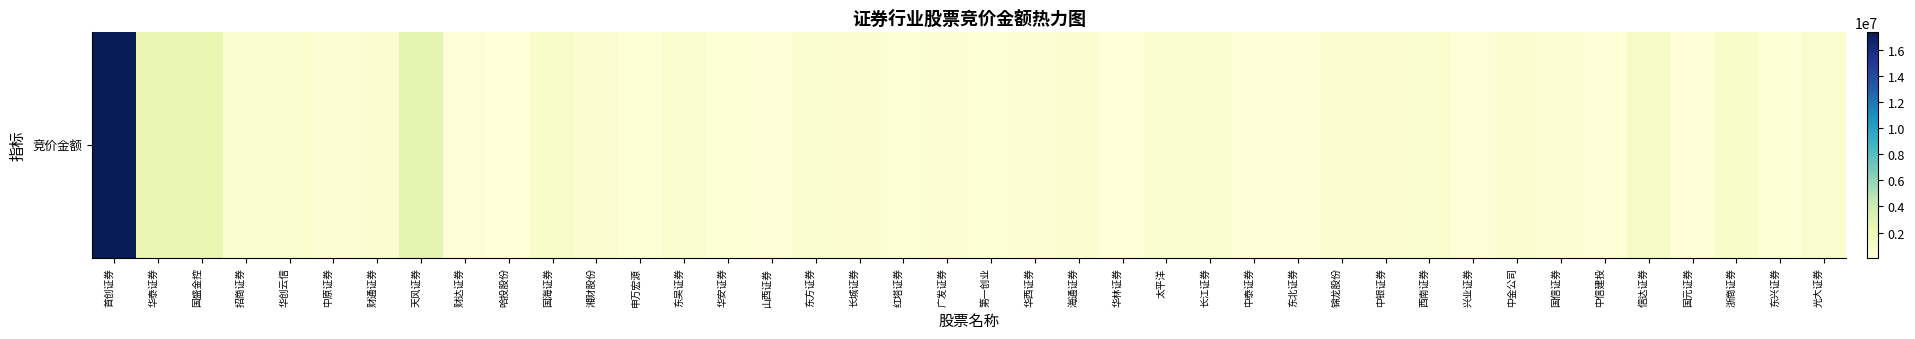

Rank the categories by value from lowest to highest.

哈投股份, 华林证券, 中信建投, 东北证券, 国元证券, 山西证券, 财达证券, 中泰证券, 兴业证券, 第一创业, 申万宏源, 华安证券, 东兴证券, 红塔证券, 中原证券, 华西证券, 广发证券, 国信证券, 中金公司, 中银证券, 湘财股份, 海通证券, 长城证券, 锦龙股份, 财通证券, 东方证券, 太平洋, 光大证券, 东吴证券, 招商证券, 华创云信, 西南证券, 长江证券, 浙商证券, 国海证券, 信达证券, 国盛金控, 华泰证券, 天风证券, 首创证券